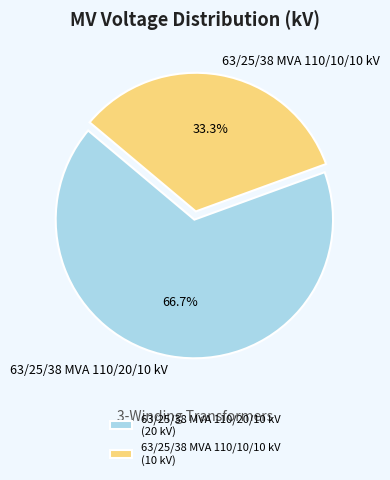

To the nearest percent, what is the combined percentage of 63/25/38 MVA 110/20/10 kV and 63/25/38 MVA 110/10/10 kV?

100%